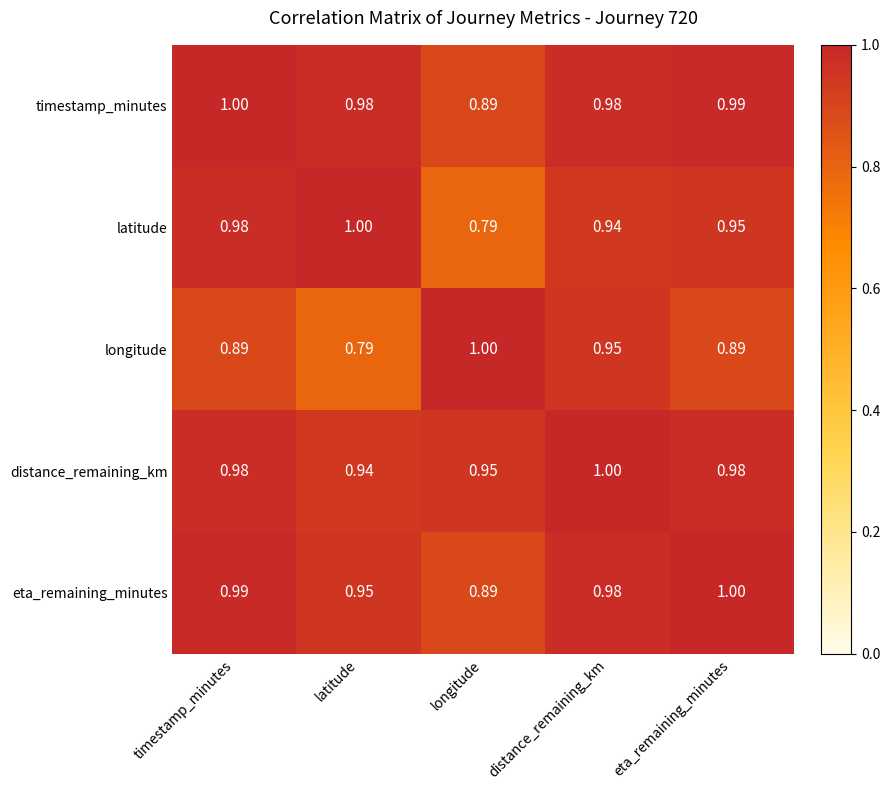

Which series has the largest total across all categories?

distance_remaining_km